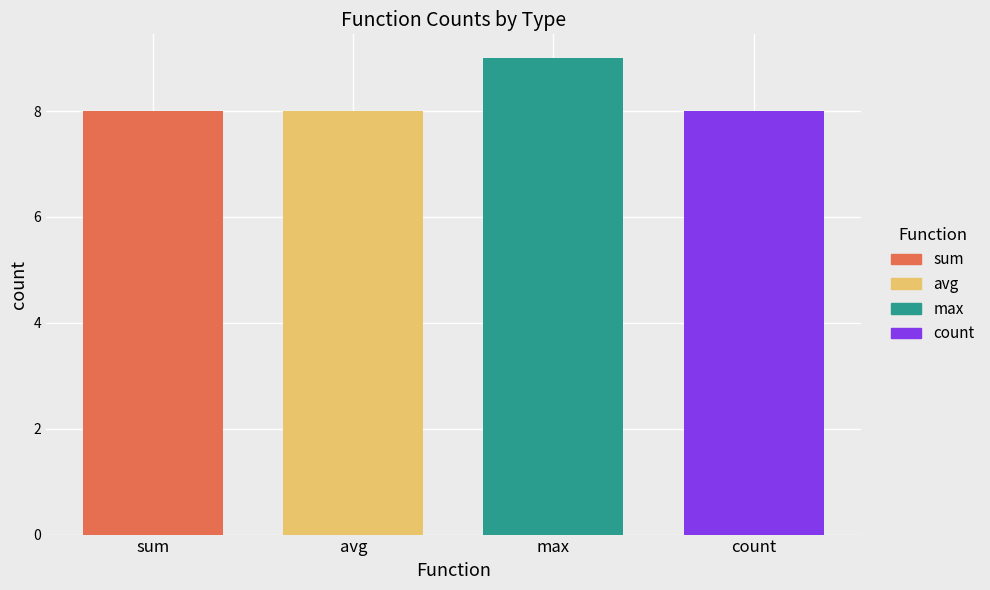

Which series has the widest spread of values?

sum